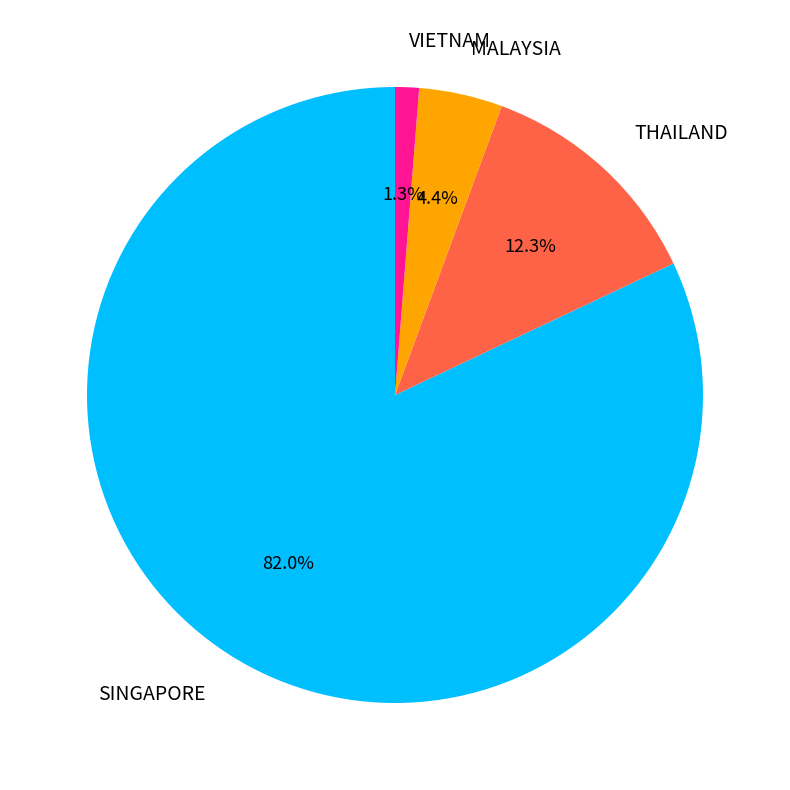

Count the number of slices in the pie.

4